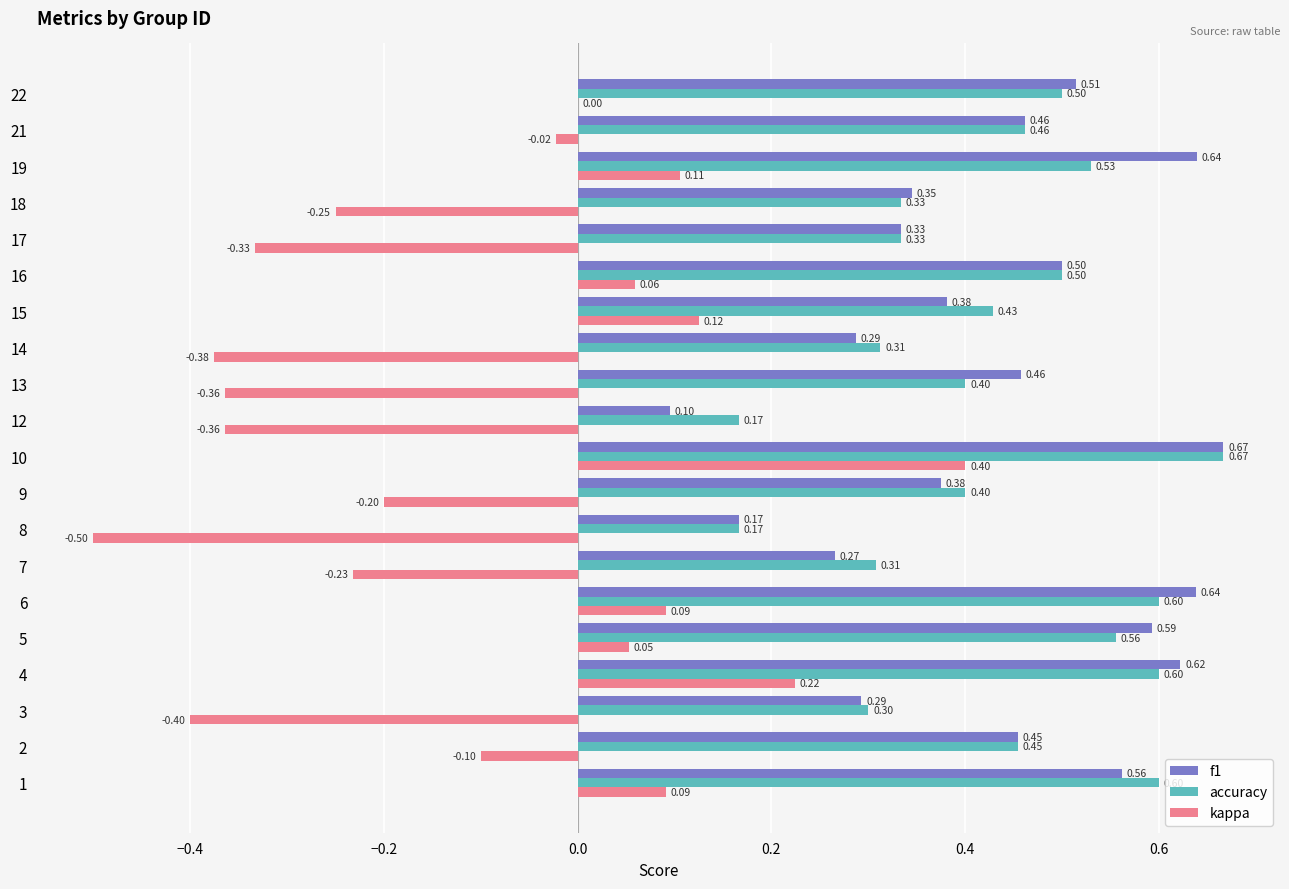

Where is kappa nearest to the value 0?

22